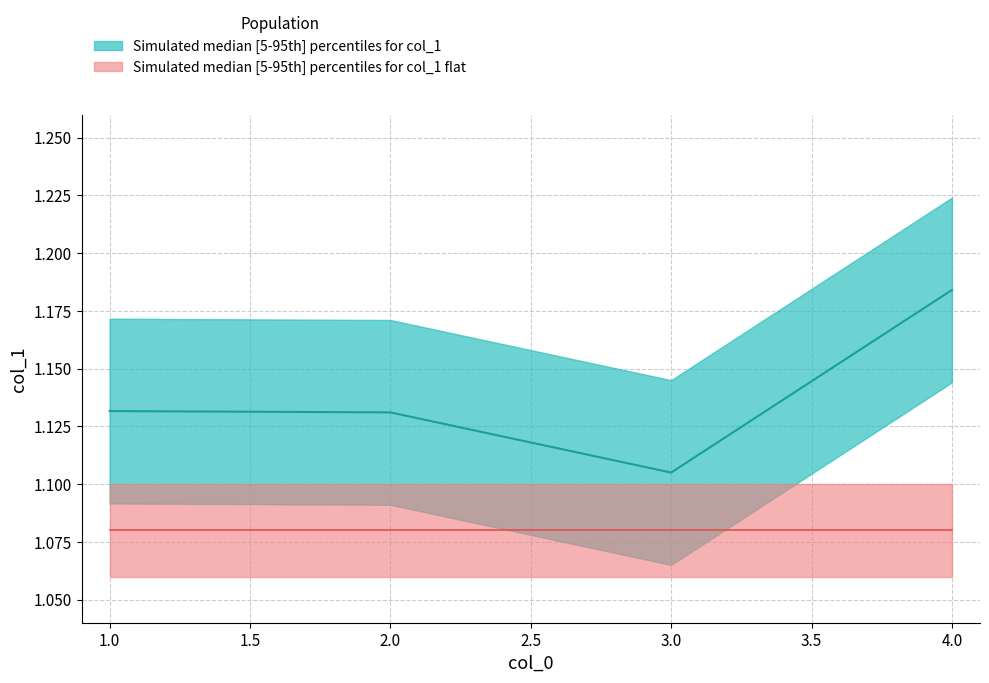

Reading right to left, list all the values displayed in this chart.

1.2	1.1	1.1	1.1